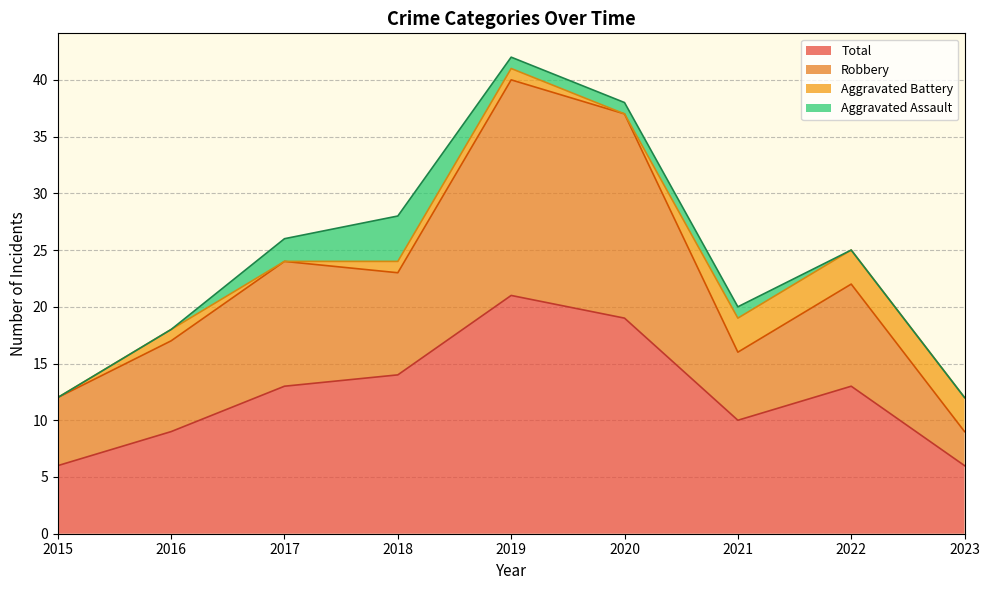

The Total series shows 13 at 2017. True or false?

True